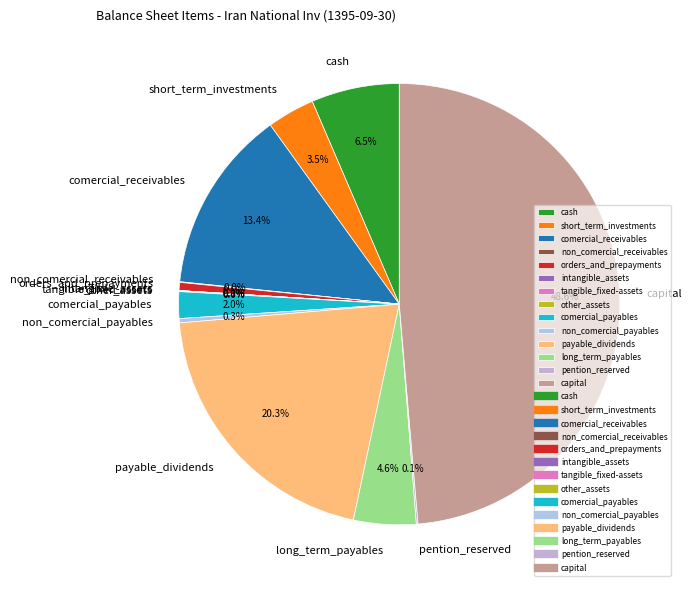

Which has a higher value, non_comercial_payables or long_term_payables?

long_term_payables